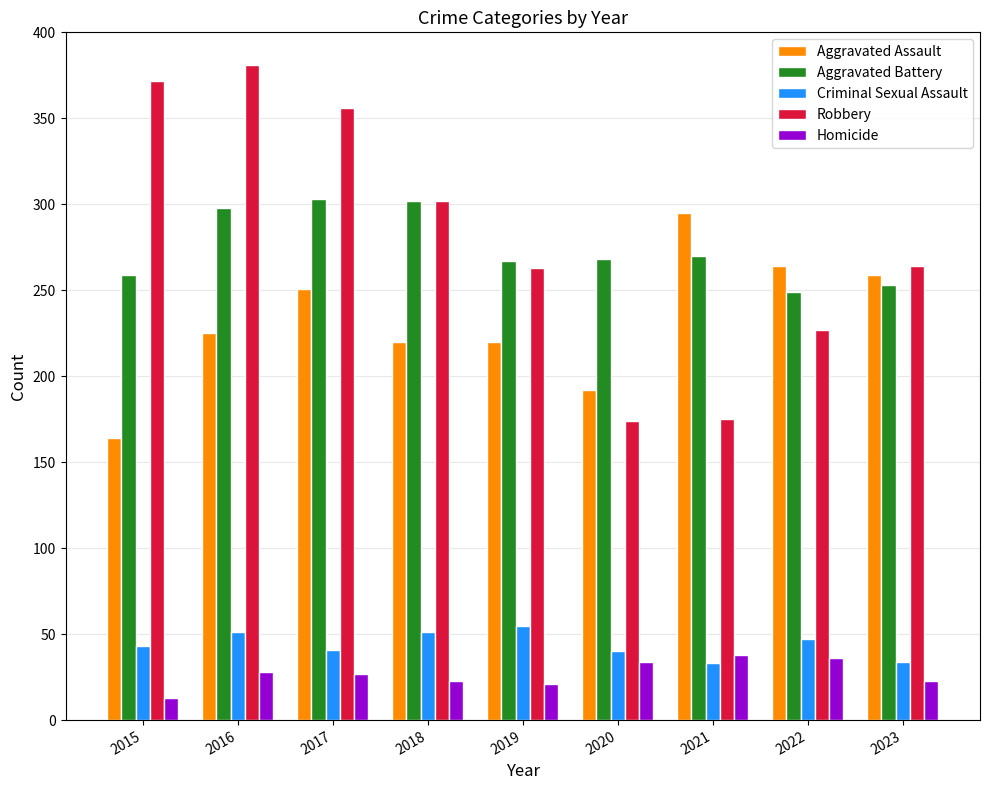

What is the sum of all Aggravated Battery values?

2469